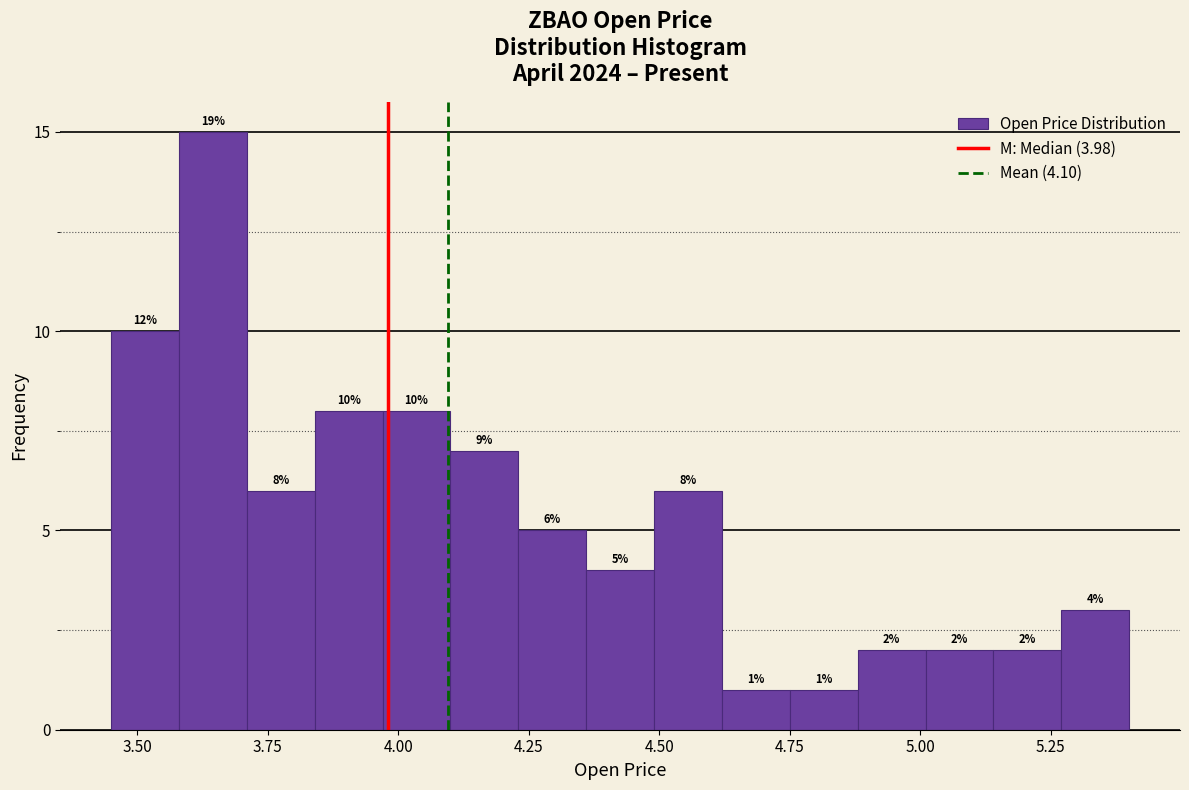

Read against the x-axis, roughly where is the centre of the tallest bar?

3.65